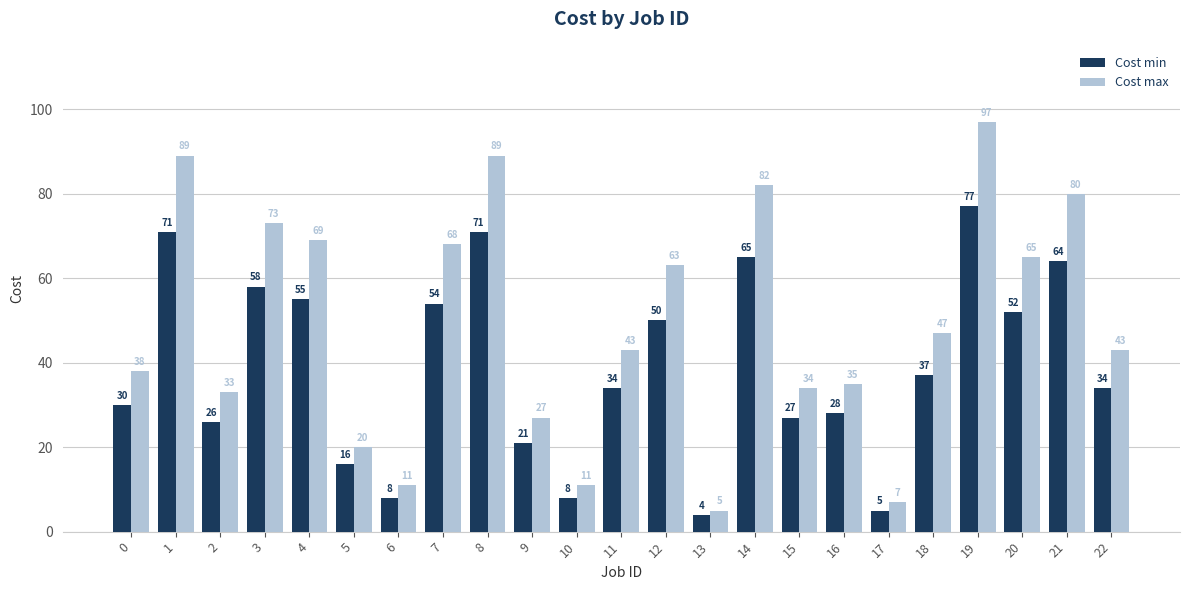

What is the approximate value of Cost min at 11, to the nearest 10?

30